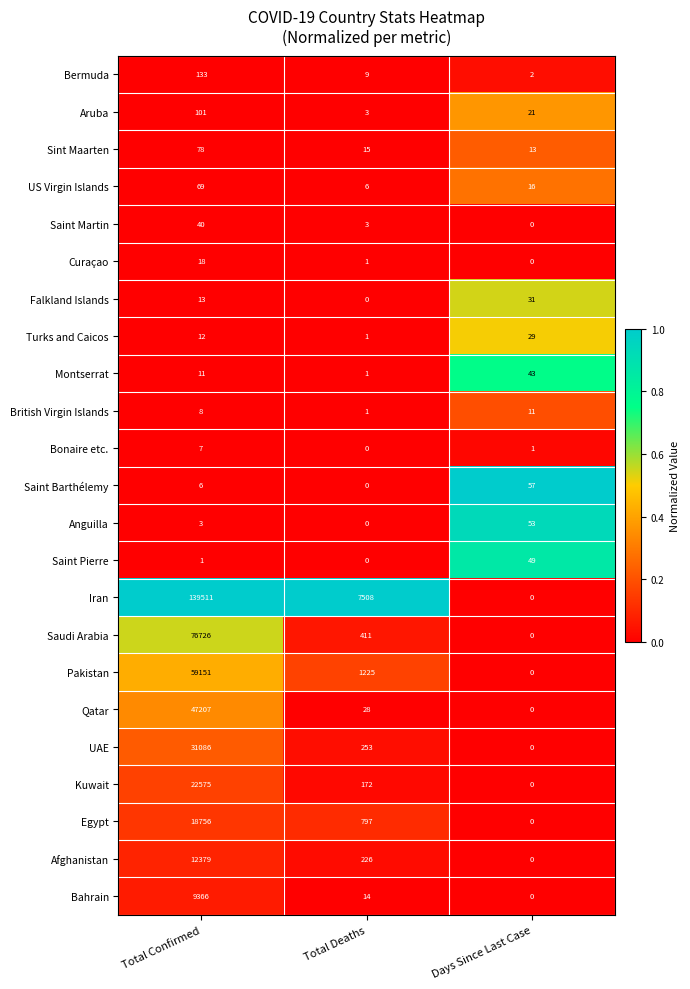

Is it true that Afghanistan equals 12379 at Total Confirmed?

True